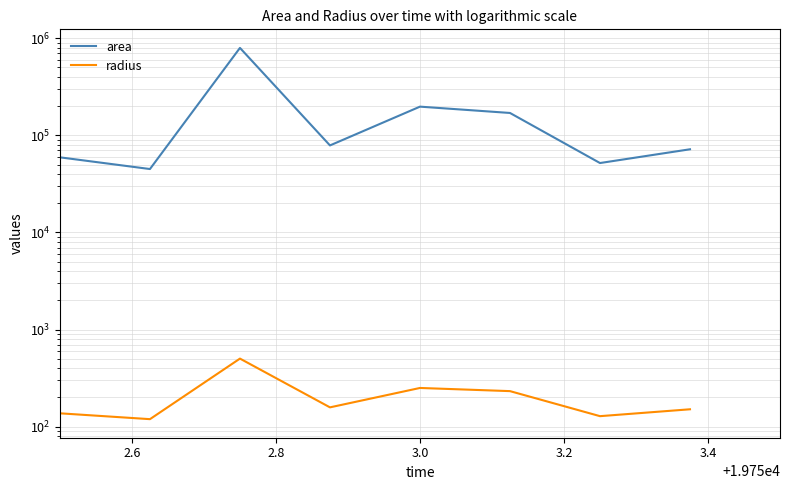

In radius, how many points are lower than both neighbors (excluding endpoints)?

3